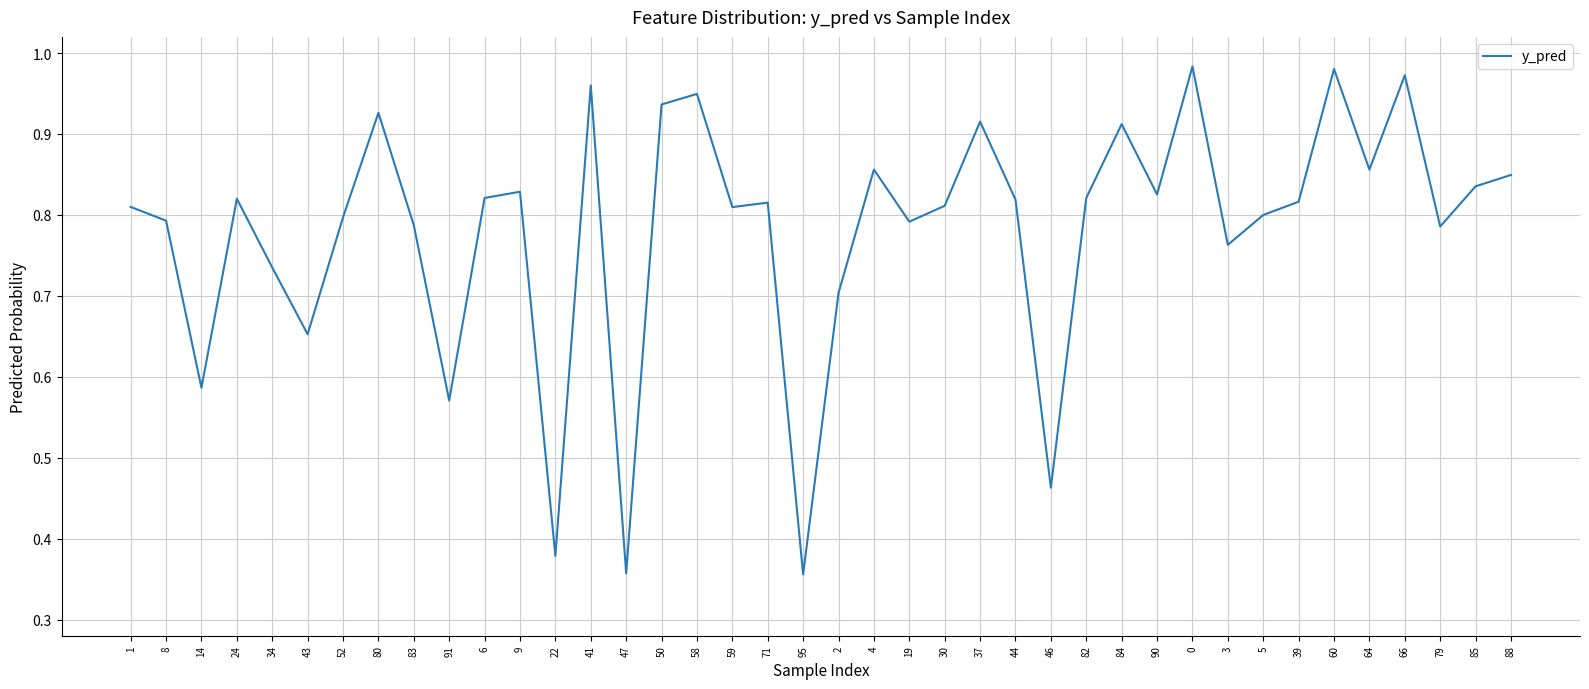

What position from the right is 41?

27